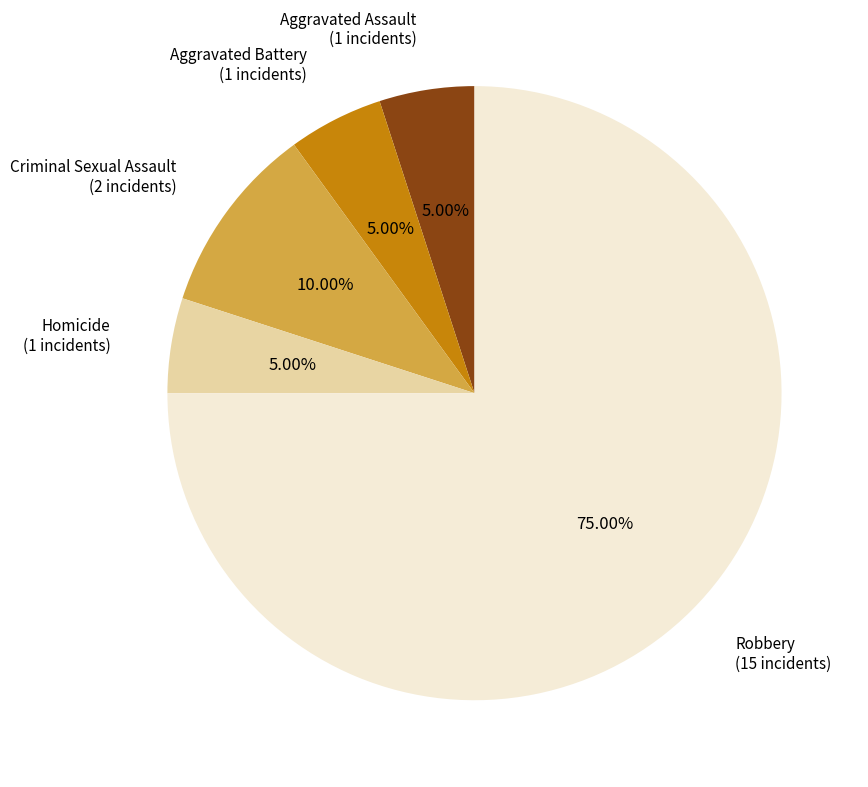

To the nearest percent, what percentage of the pie is Aggravated Battery?

5%